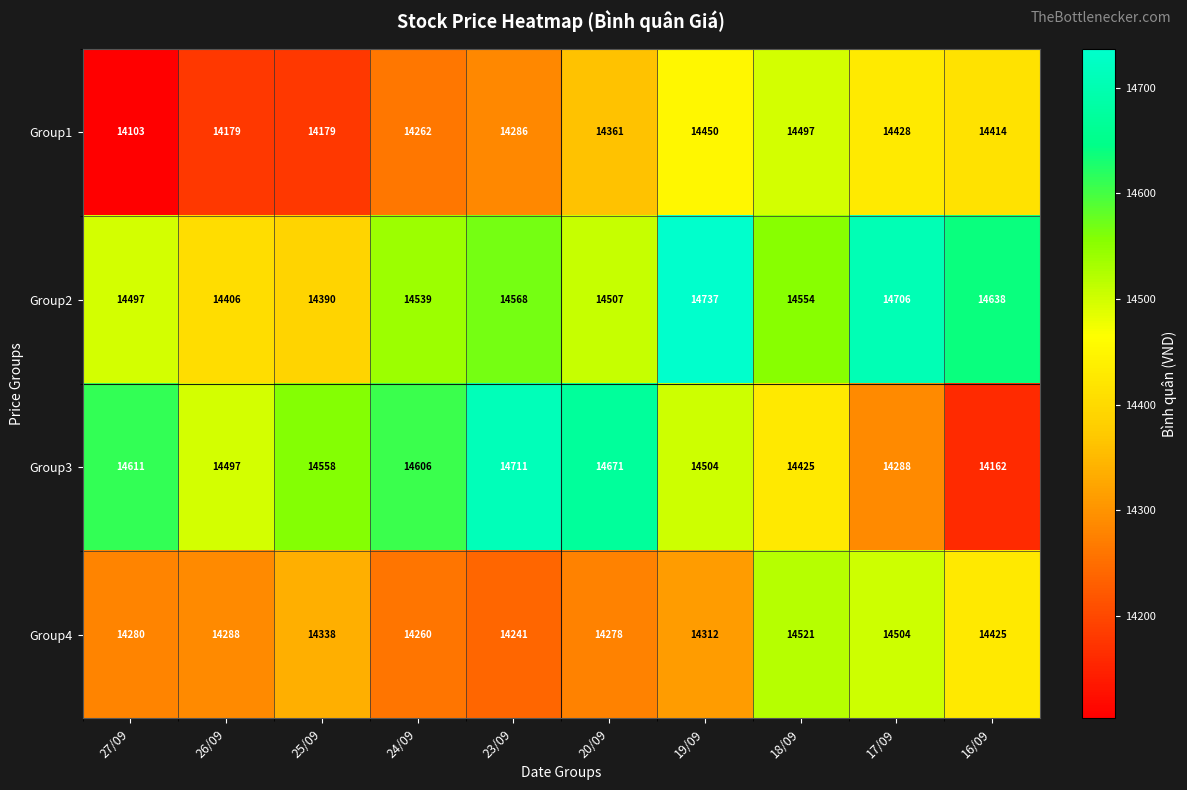

What is the greatest value displayed?

14737